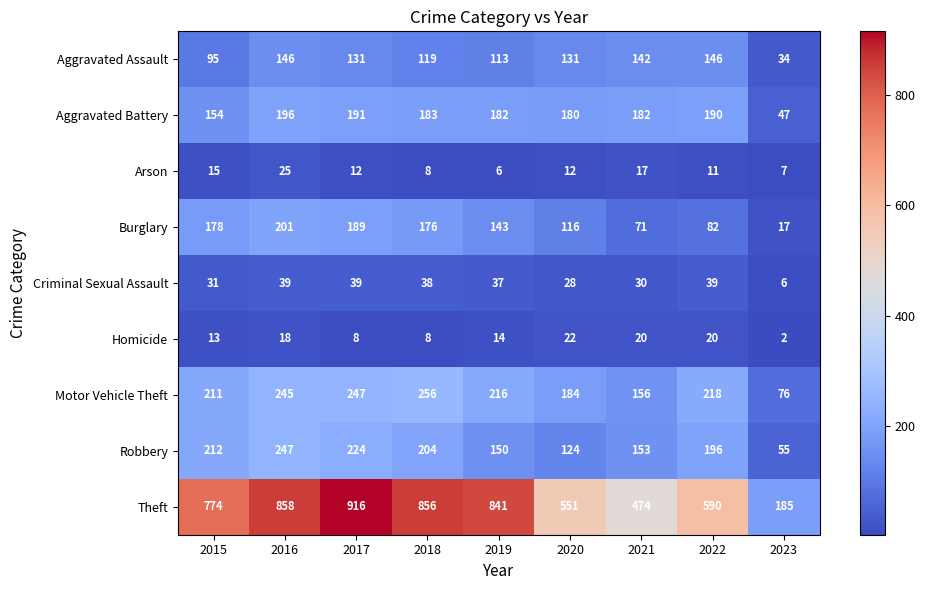

Which series has the largest total across all categories?

Theft